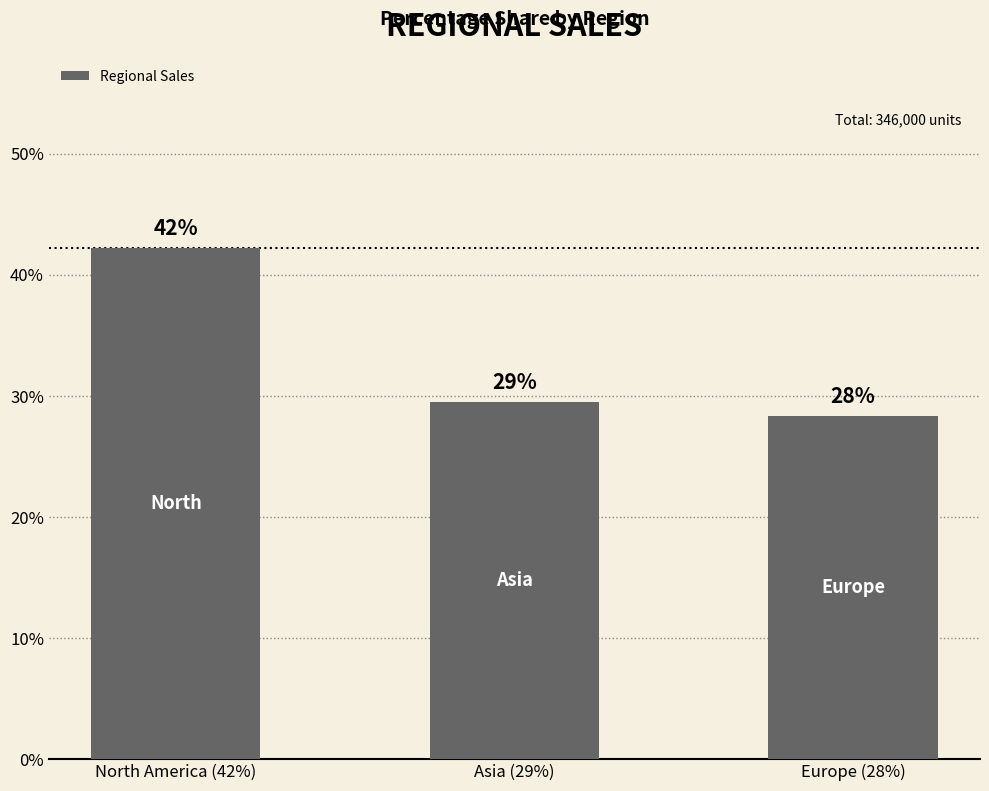

Which category has the highest value across all series?

North America (42%)